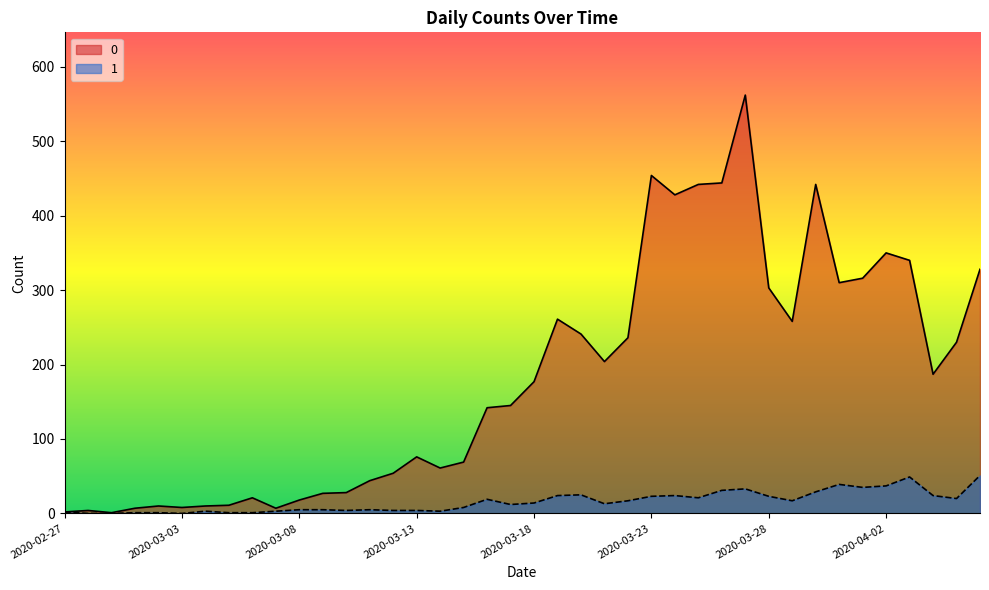

In 1, how many points are higher than both neighbors (excluding endpoints)?

8